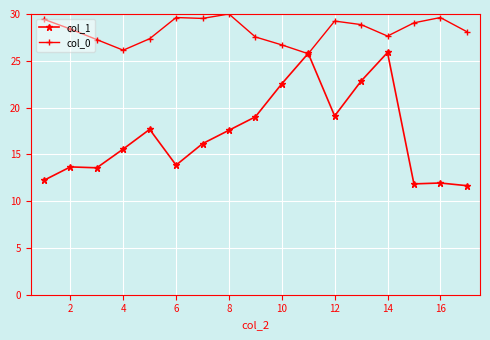

What is the smallest value displayed?

11.7